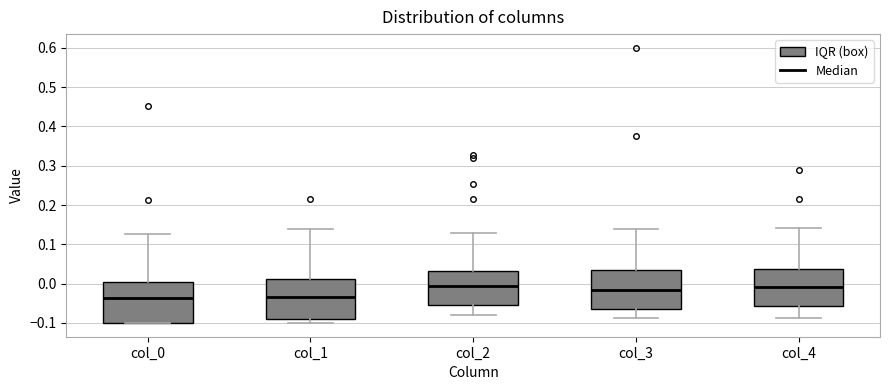

Reading left to right, transcribe this box plot: for each box, give where its median line is, the range the box spans, and where its two whiskers end, as read against the y-axis. The values are not printed on the chart, so give them approximately, as read against the axis.

col_0: median -0.04, box -0.10 to 0.00, whiskers -0.10 to 0.13
col_1: median -0.03, box -0.09 to 0.01, whiskers -0.10 to 0.14
col_2: median -0.01, box -0.06 to 0.03, whiskers -0.08 to 0.13
col_3: median -0.02, box -0.06 to 0.04, whiskers -0.09 to 0.14
col_4: median -0.01, box -0.06 to 0.04, whiskers -0.09 to 0.14